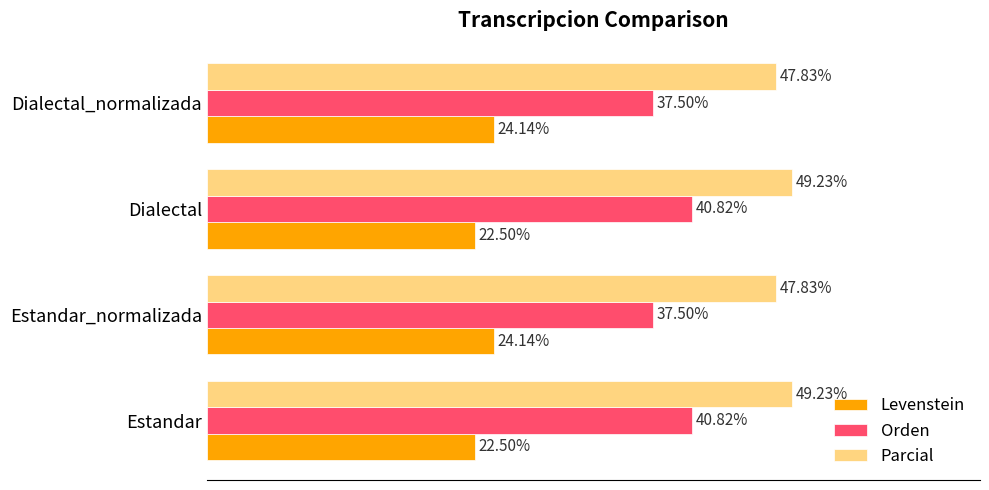

Which series has the largest total across all categories?

Parcial